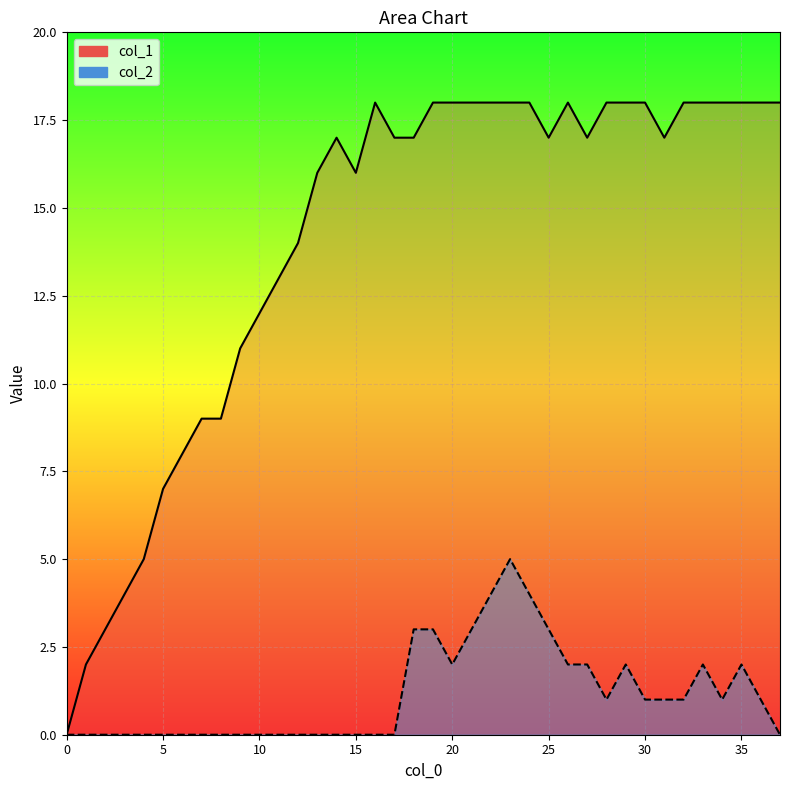

How many values in col_1 are above zero?

37